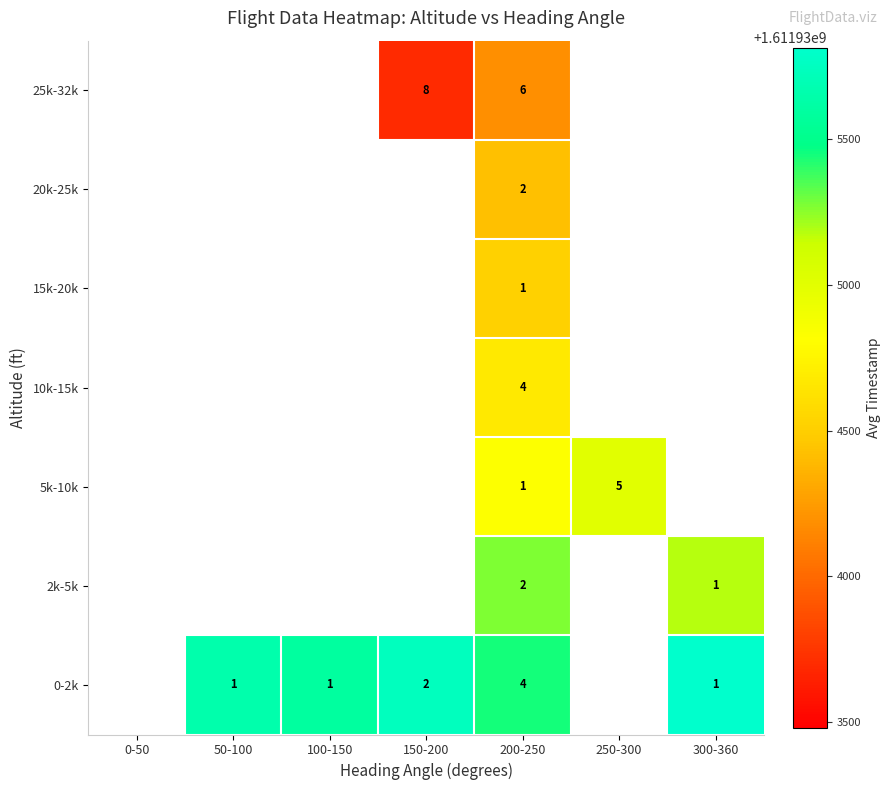

True or false: 25k-32k has a value of 6 at 200-250.

True